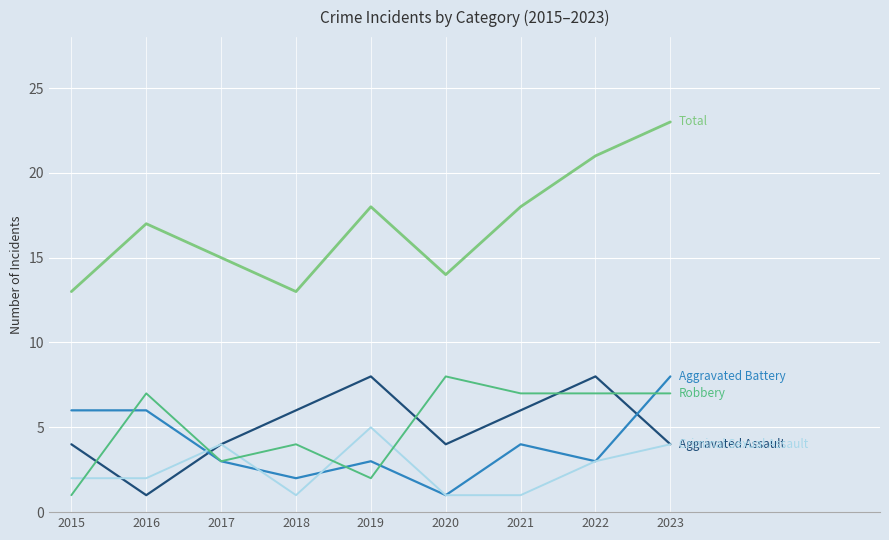

What is the spread (max minus min) of values at 2016?

16